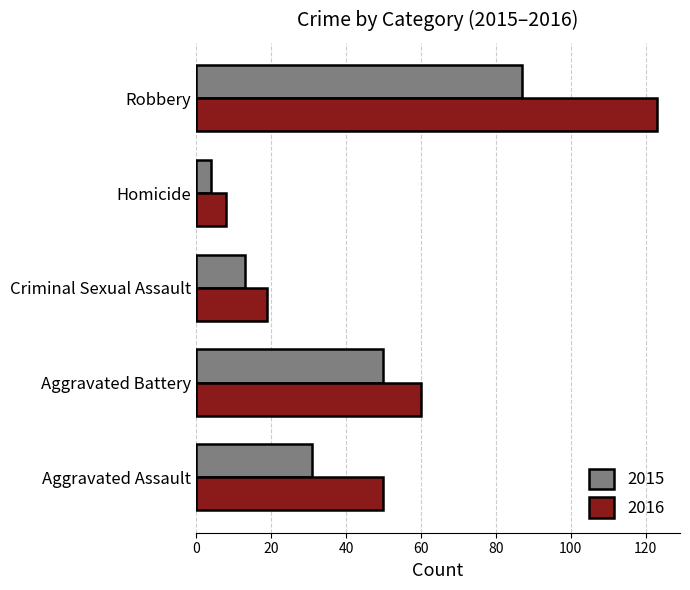

Which series changed the most between Aggravated Assault and Homicide?

2016